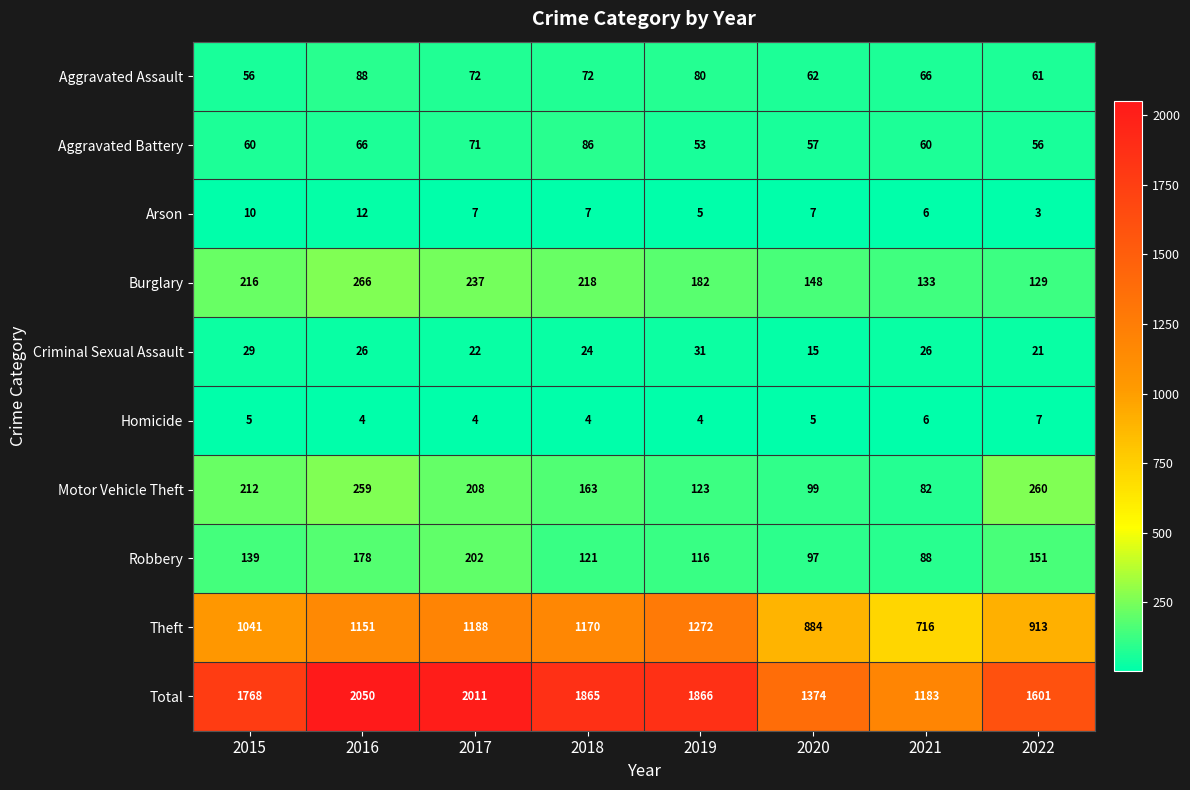

How many categories are shown in the chart?

8